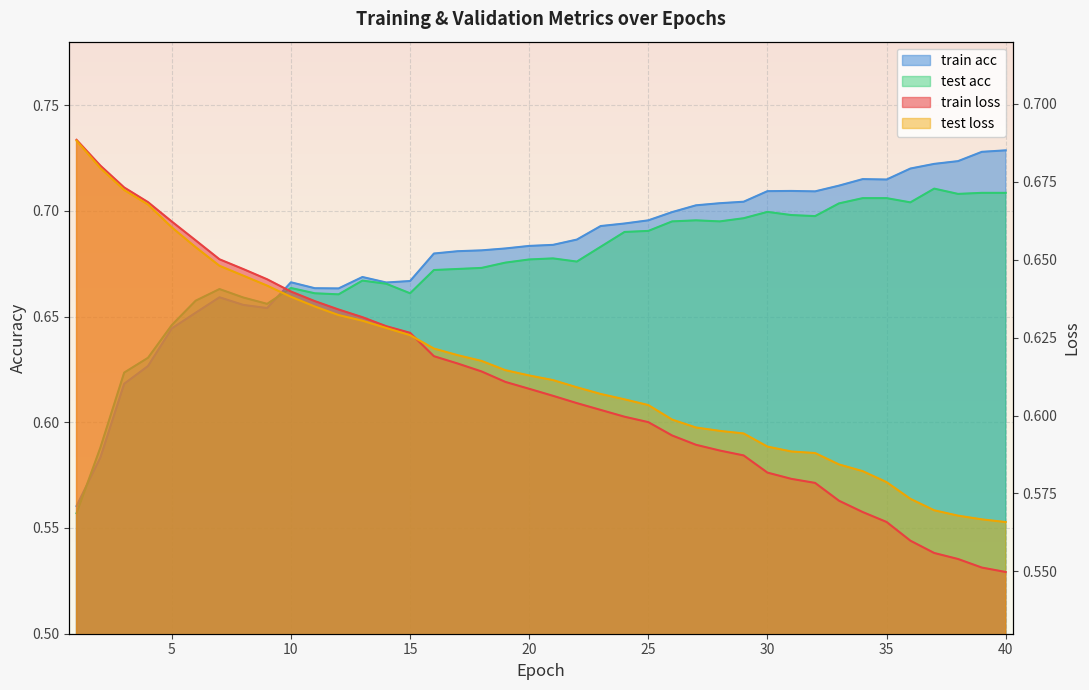

Reading left to right, what are all the values shown in this chart?

train loss: 0.7	0.7	0.7	0.7	0.7	0.7	0.7	0.6	0.6	0.6	0.6	0.6	0.6	0.6	0.6	0.6	0.6	0.6	0.6	0.6	0.6	0.6	0.6	0.6	0.6	0.6	0.6	0.6	0.6	0.6	0.6	0.6	0.6	0.6	0.6	0.6	0.6	0.6	0.6	0.5
test loss: 0.7	0.7	0.7	0.7	0.7	0.7	0.6	0.6	0.6	0.6	0.6	0.6	0.6	0.6	0.6	0.6	0.6	0.6	0.6	0.6	0.6	0.6	0.6	0.6	0.6	0.6	0.6	0.6	0.6	0.6	0.6	0.6	0.6	0.6	0.6	0.6	0.6	0.6	0.6	0.6
train acc: 0.6	0.6	0.6	0.6	0.6	0.7	0.7	0.7	0.7	0.7	0.7	0.7	0.7	0.7	0.7	0.7	0.7	0.7	0.7	0.7	0.7	0.7	0.7	0.7	0.7	0.7	0.7	0.7	0.7	0.7	0.7	0.7	0.7	0.7	0.7	0.7	0.7	0.7	0.7	0.7
test acc: 0.6	0.6	0.6	0.6	0.6	0.7	0.7	0.7	0.7	0.7	0.7	0.7	0.7	0.7	0.7	0.7	0.7	0.7	0.7	0.7	0.7	0.7	0.7	0.7	0.7	0.7	0.7	0.7	0.7	0.7	0.7	0.7	0.7	0.7	0.7	0.7	0.7	0.7	0.7	0.7